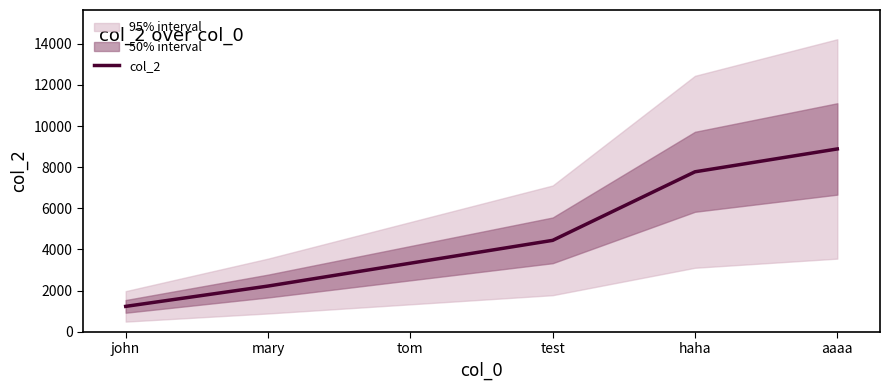

Reading left to right, transcribe all the data shown in this chart.

1234	2222	3333	4444	7777	8888